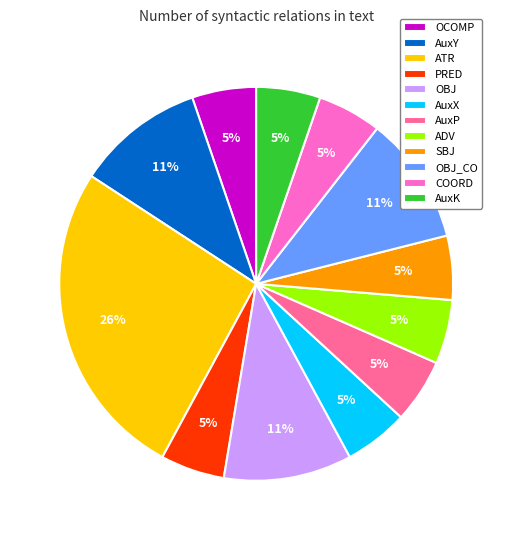

To the nearest percent, what portion does PRED represent?

5%